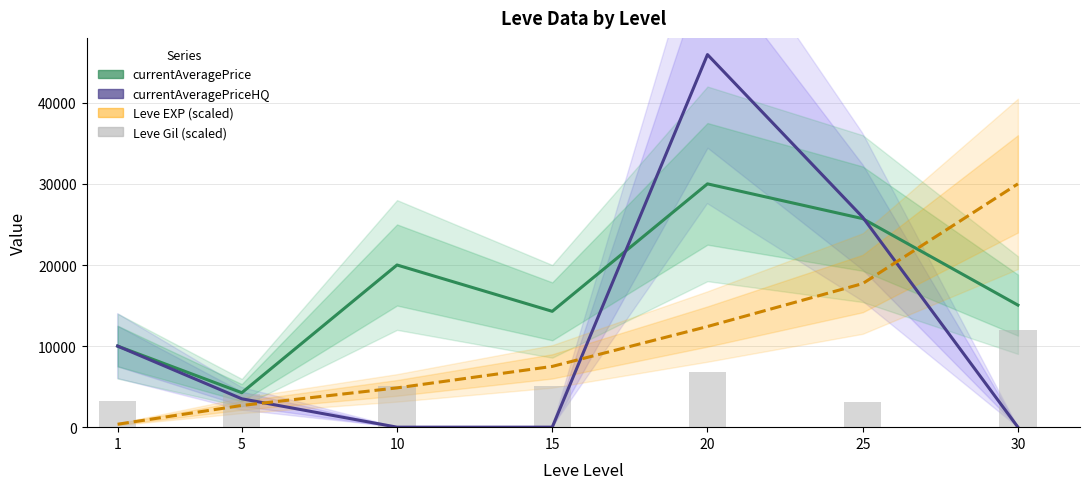

The value of Leve EXP (scaled) at 20 is 16573.8. True or false?

False